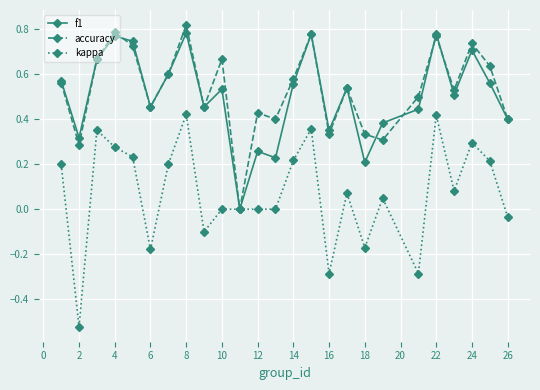

Which series has the widest spread of values?

kappa